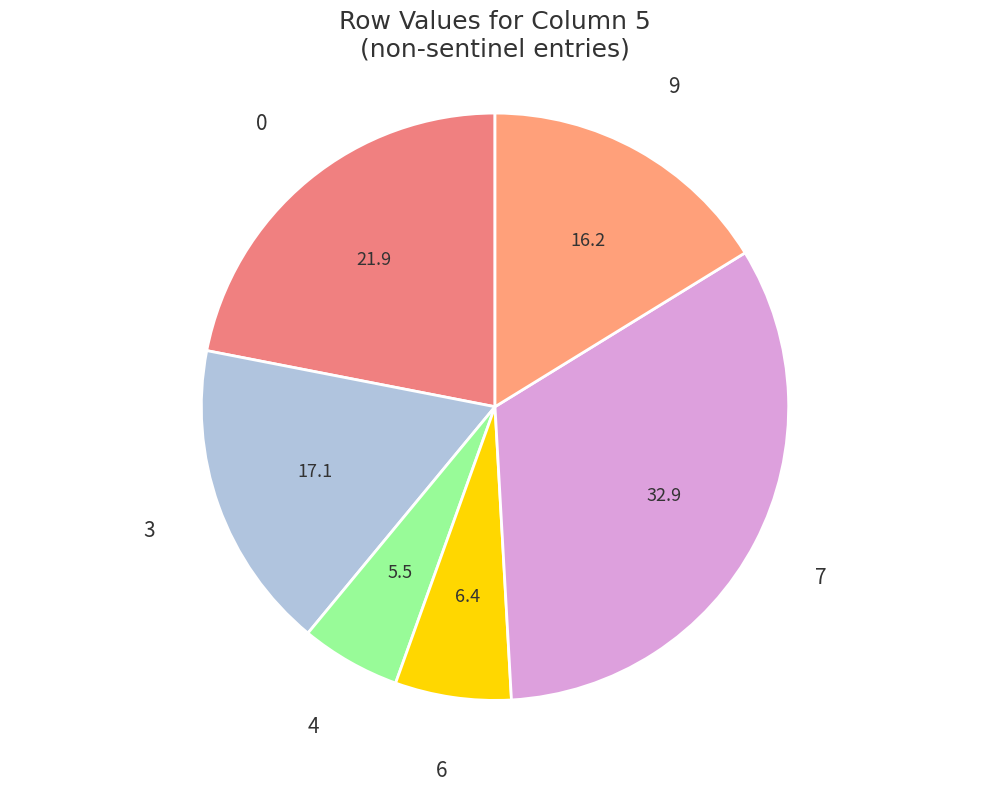

Do 7 and 0 together represent more than half of the pie?

Yes